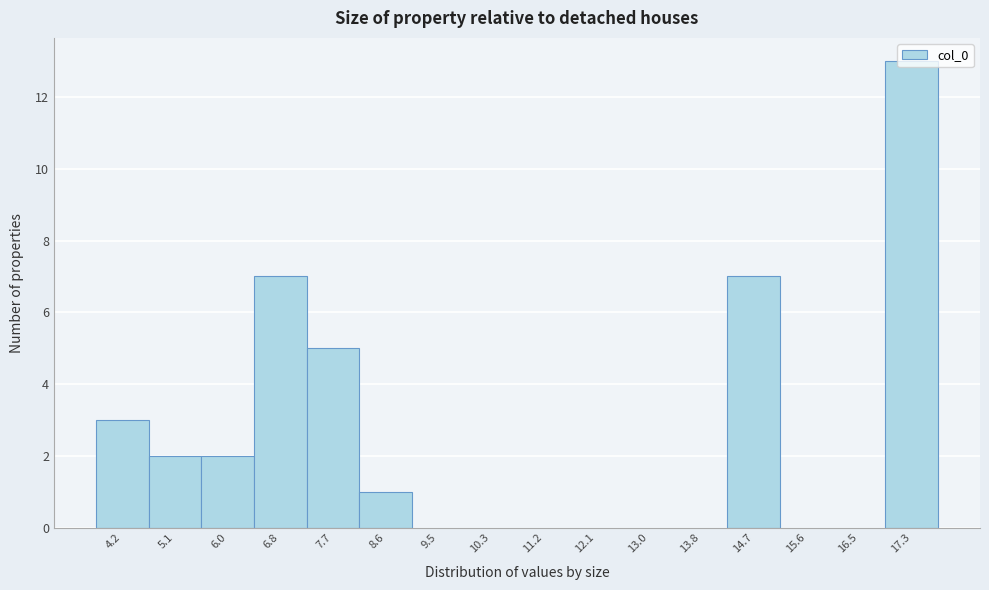

Reading left to right, list every bar in this chart as the range it spans on the x-axis followed by its height. Neither the bar edges nor the heights are printed on the chart, so give them approximately, as read against the axes.

3.8 to 4.7: 3
4.7 to 5.5: 2
5.5 to 6.4: 2
6.4 to 7.3: 7
7.3 to 8.2: 5
8.2 to 9.0: 1
9.0 to 9.9: 0
9.9 to 10.8: 0
10.8 to 11.7: 0
11.7 to 12.5: 0
12.5 to 13.4: 0
13.4 to 14.3: 0
14.3 to 15.2: 7
15.2 to 16.0: 0
16.0 to 16.9: 0
16.9 to 17.8: 13